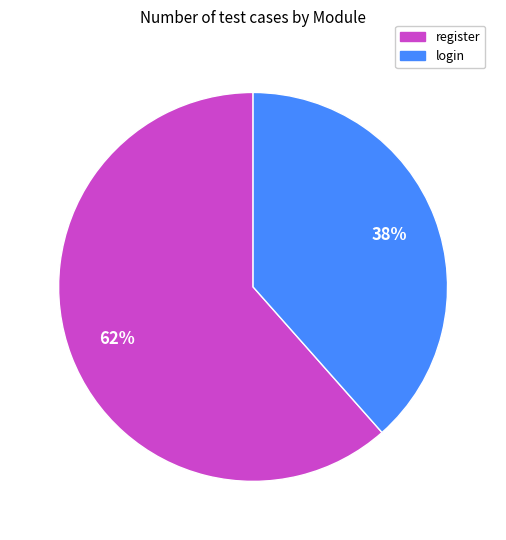

To the nearest percent, what portion does register represent?

62%